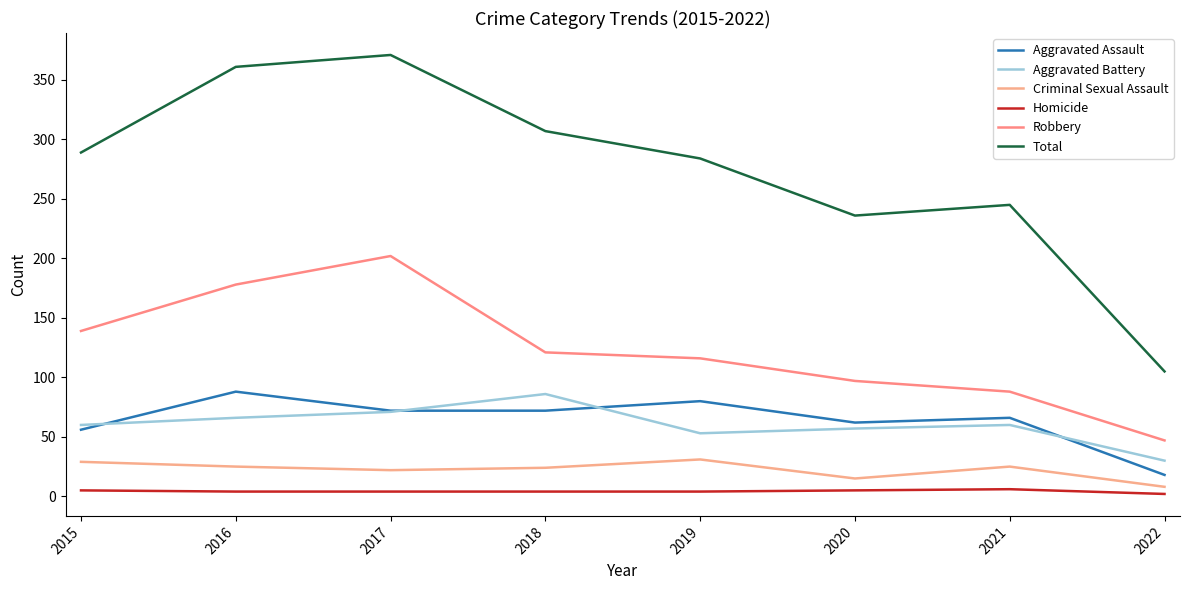

True or false: Homicide has more than 2 interior local peaks.

False